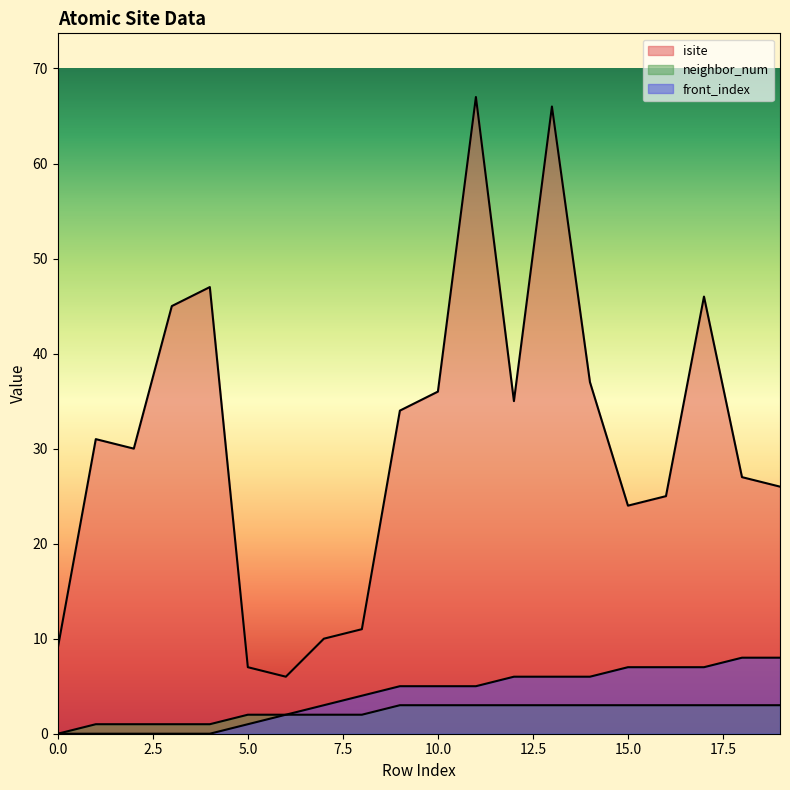

Count the neighbor_num values in the range 2 to 3.

15